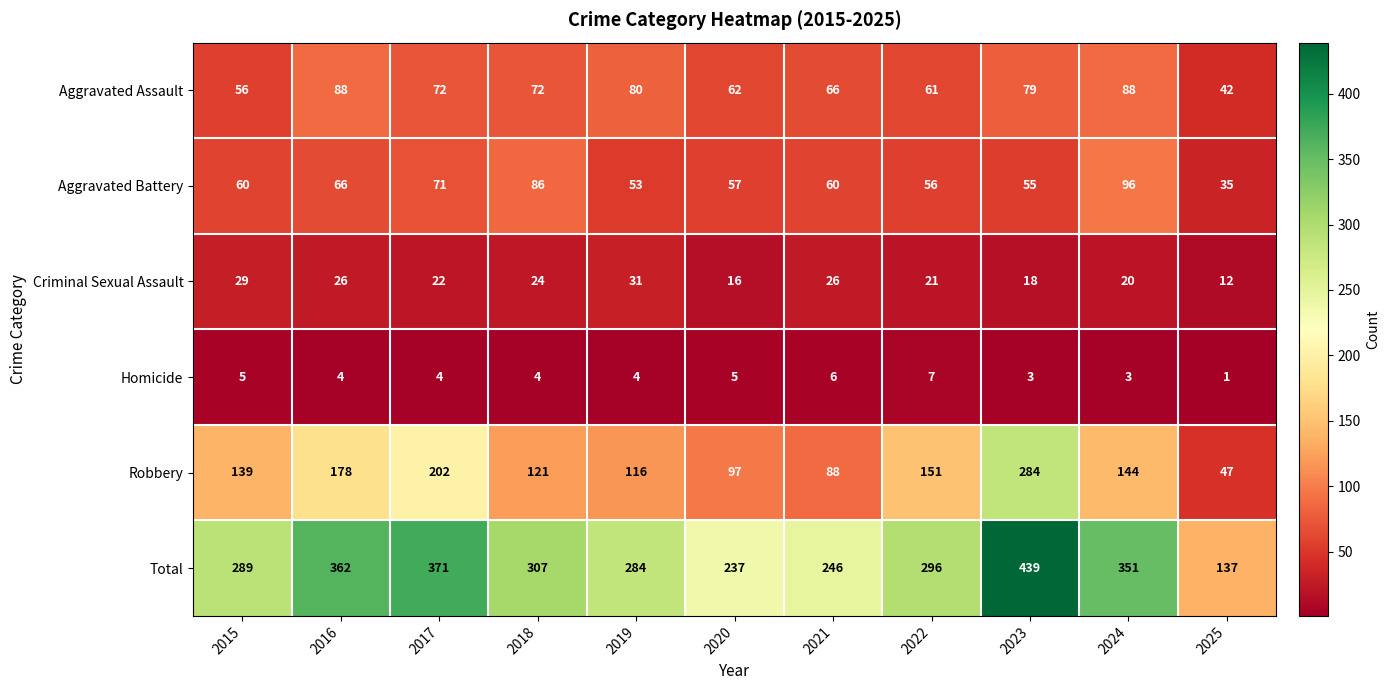

What is the difference between the highest and lowest values at 2016?

358